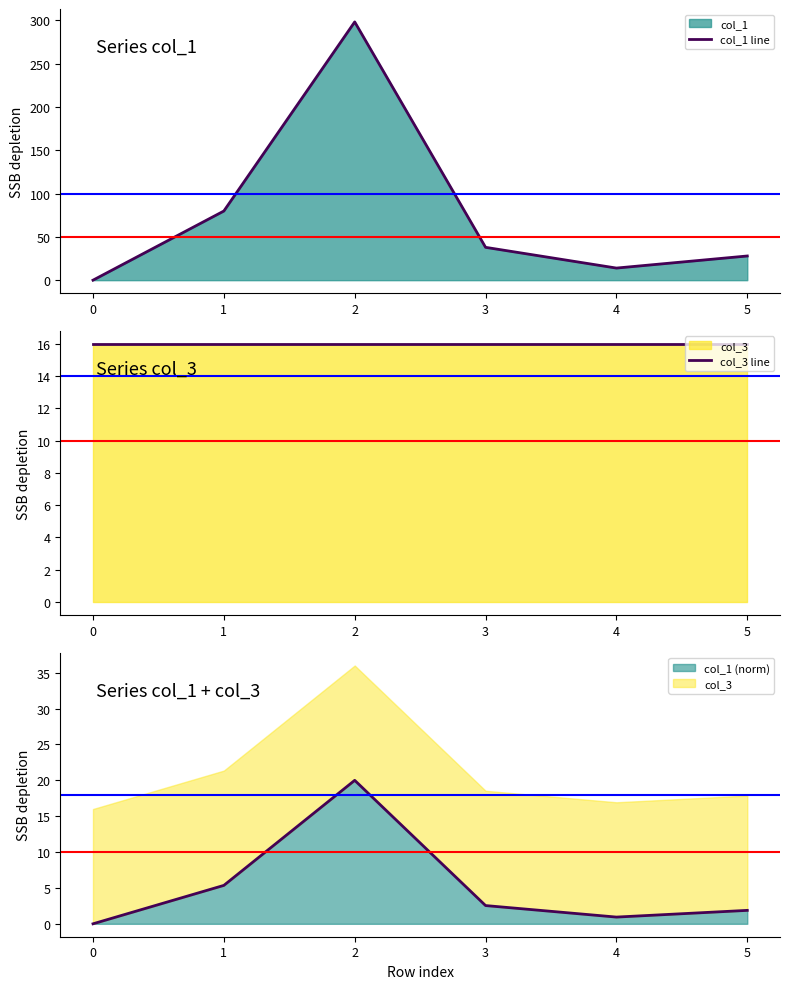

Which series changed the most between 3 and 4?

col_1 line